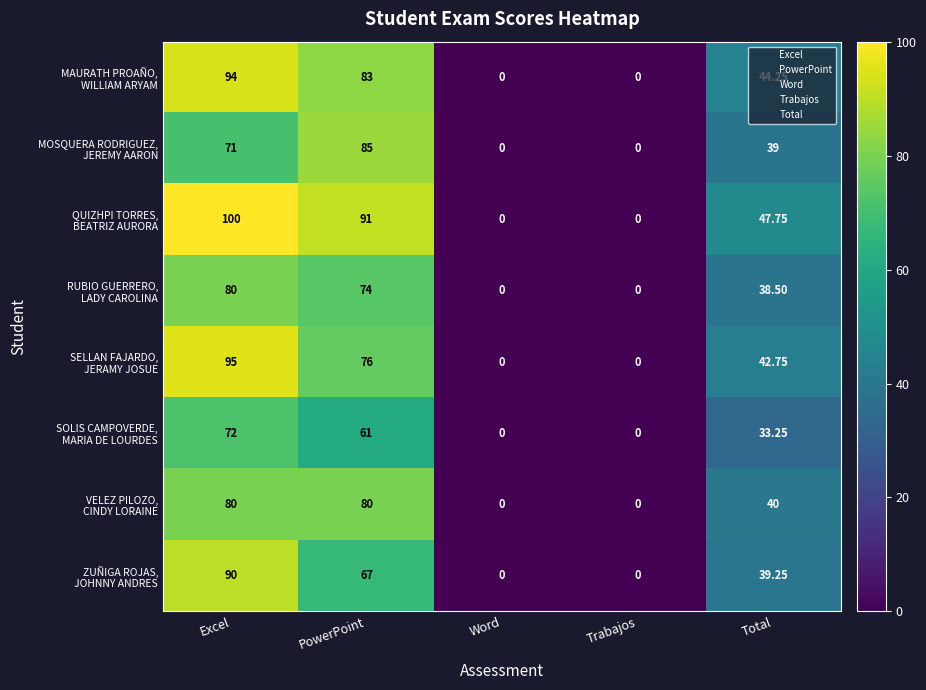

Which category has the highest value across all series?

Excel